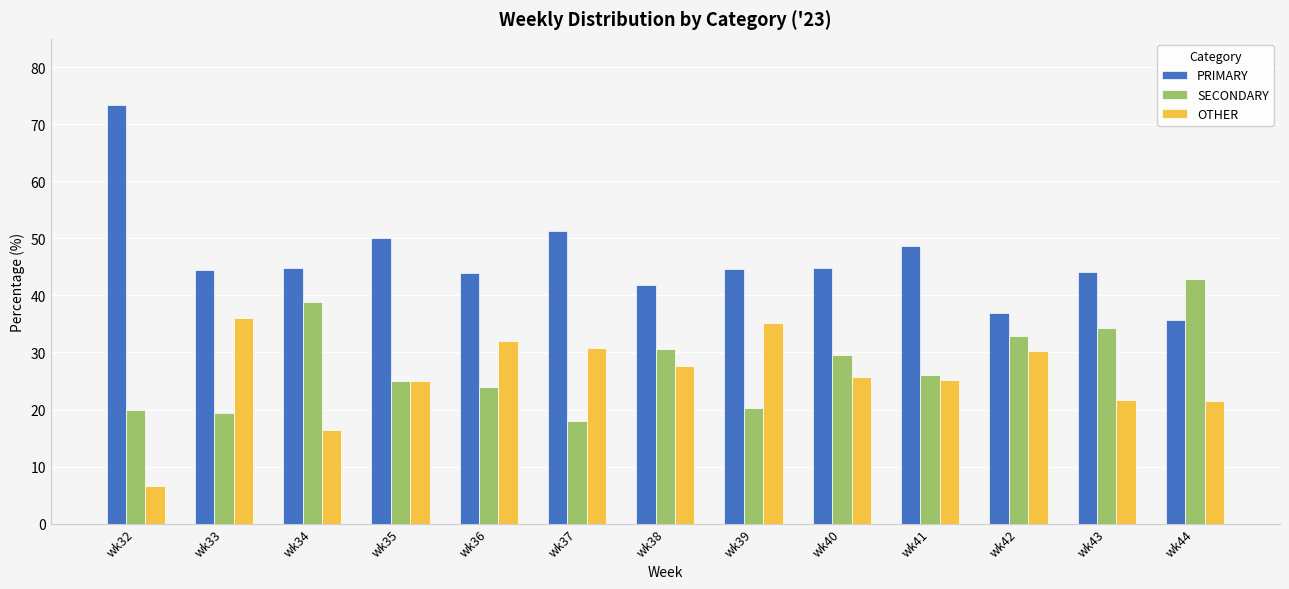

What is the difference between the maximum and minimum values in the OTHER series?

29.4